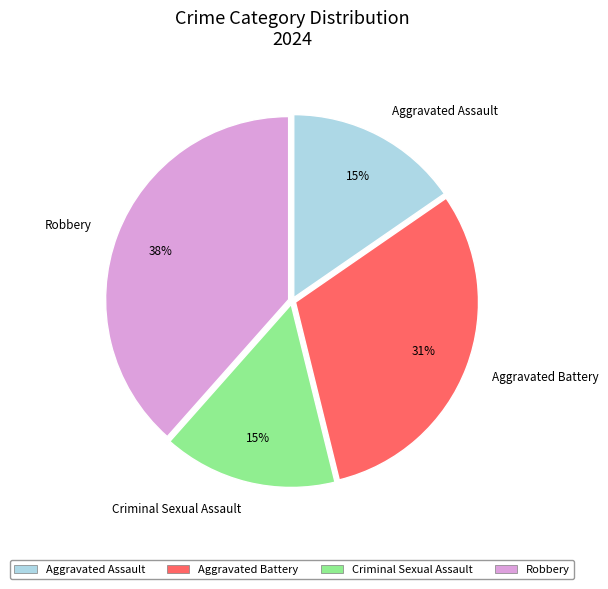

What is the largest slice in the pie chart?

Robbery